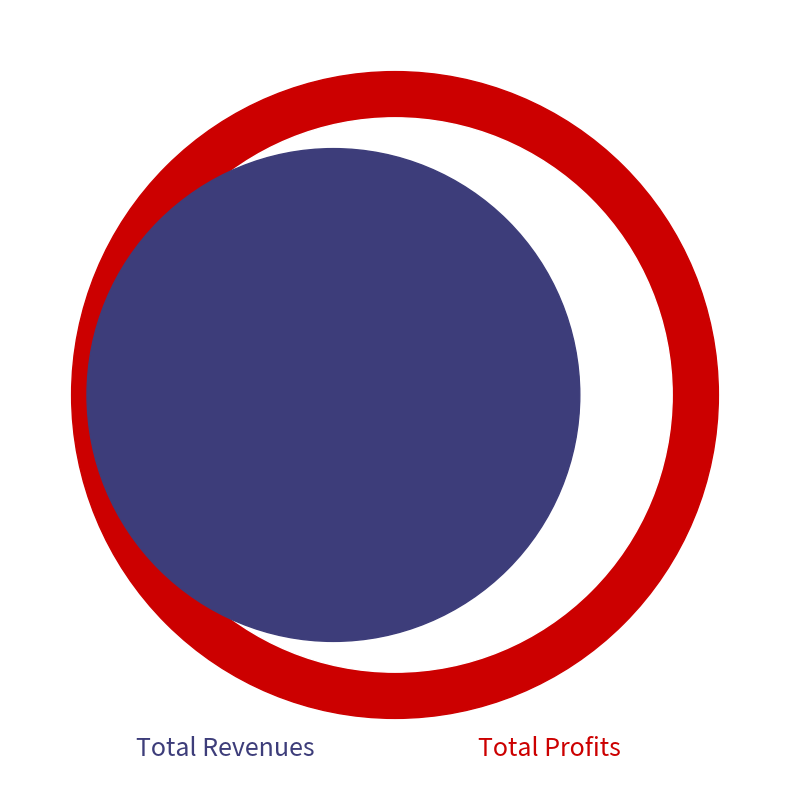

Is it true that Total Profits is 28% of the pie?

True